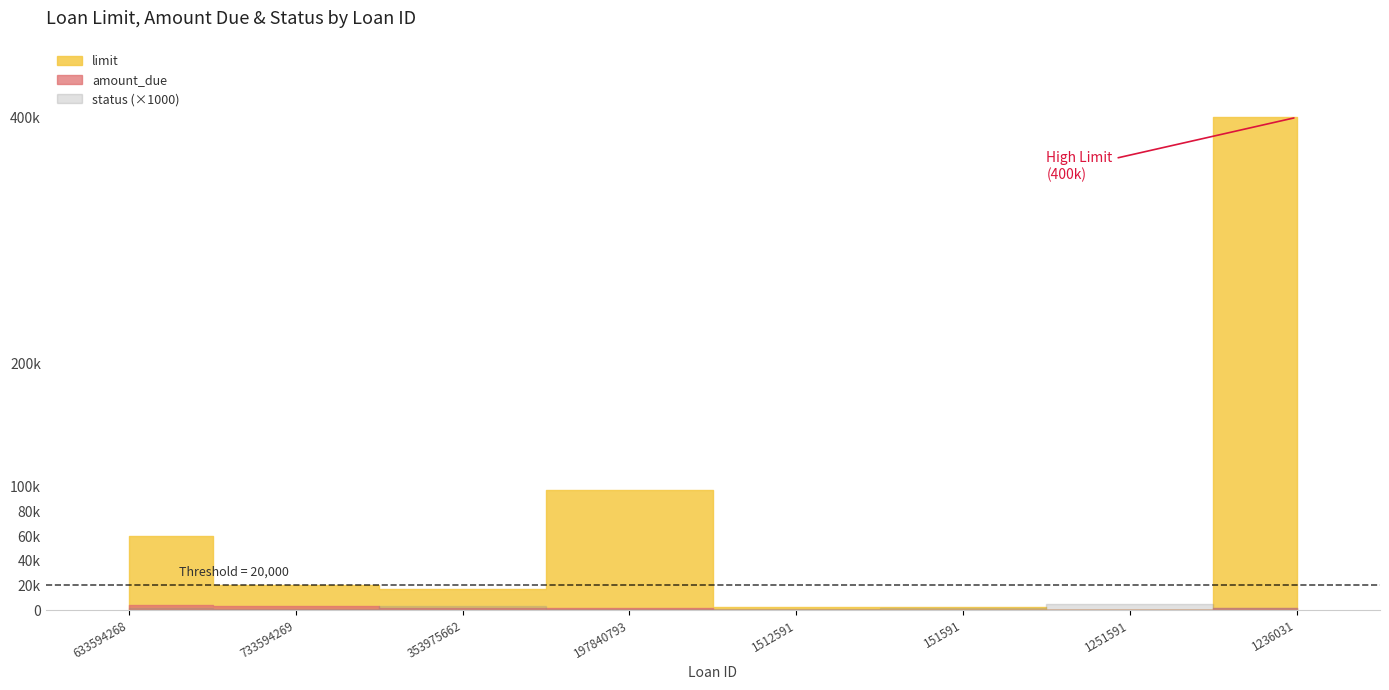

Reading left to right, transcribe all the data shown in this chart.

limit: 633594268=60077	733594269=20081	353975662=17159	197840793=97357	1512591=2525	151591=2525	1251591=0	1236031=400000
amount_due: 633594268=3857	733594269=3454	353975662=2014	197840793=1657	1512591=222	151591=222	1251591=0	1236031=2000
status: 633594268=2	733594269=1	353975662=3	197840793=1	1512591=1	151591=2	1251591=5	1236031=2